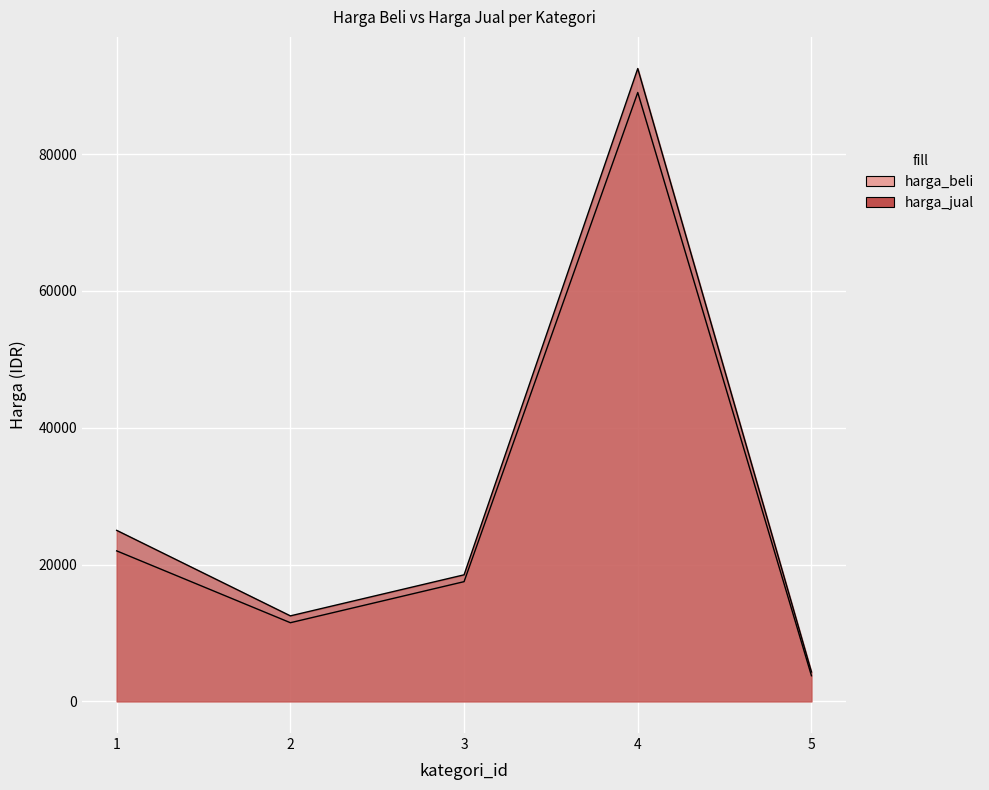

What is the difference between the maximum and minimum values in the harga_beli series?

85250